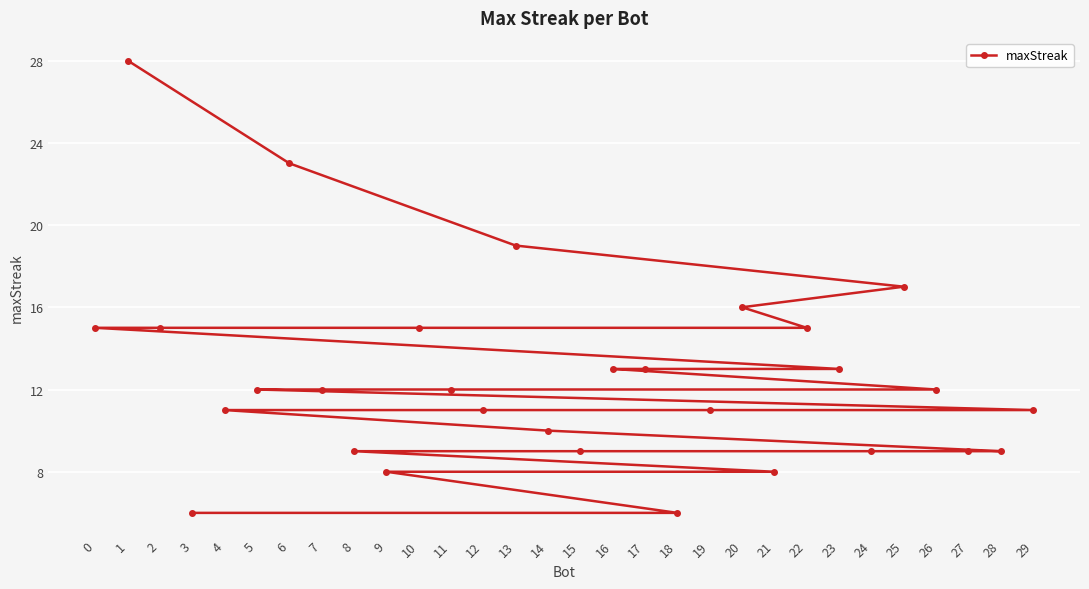

Which category has the lowest value across all series?

18